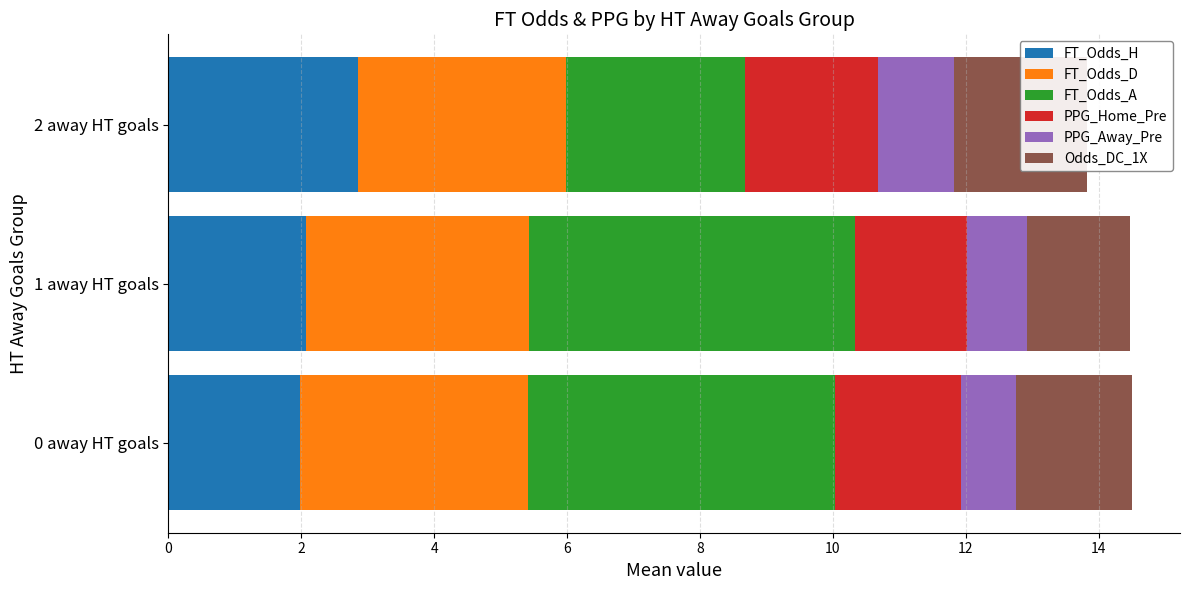

What is the sum of all PPG_Home_Pre values?

5.6